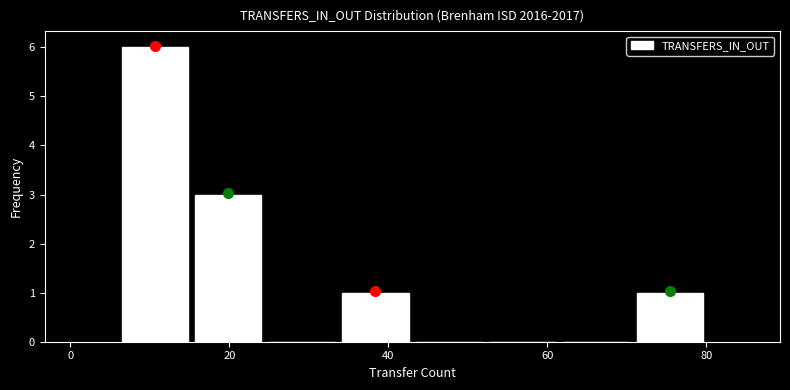

What is the height of the bar covering 6 to 16 on the x-axis? Neither the bar edges nor the heights are printed on the chart, so give them approximately, as read against the axes.

6